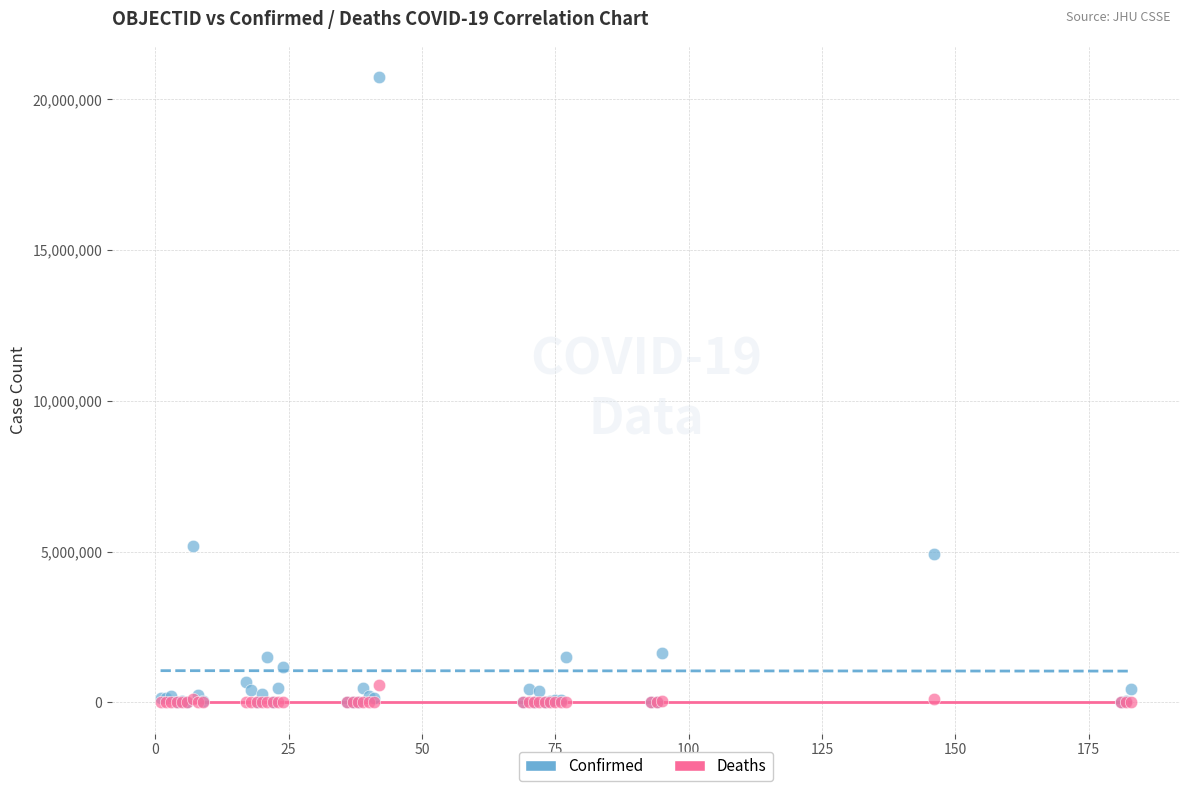

Which series contains the highest Y value?

Confirmed